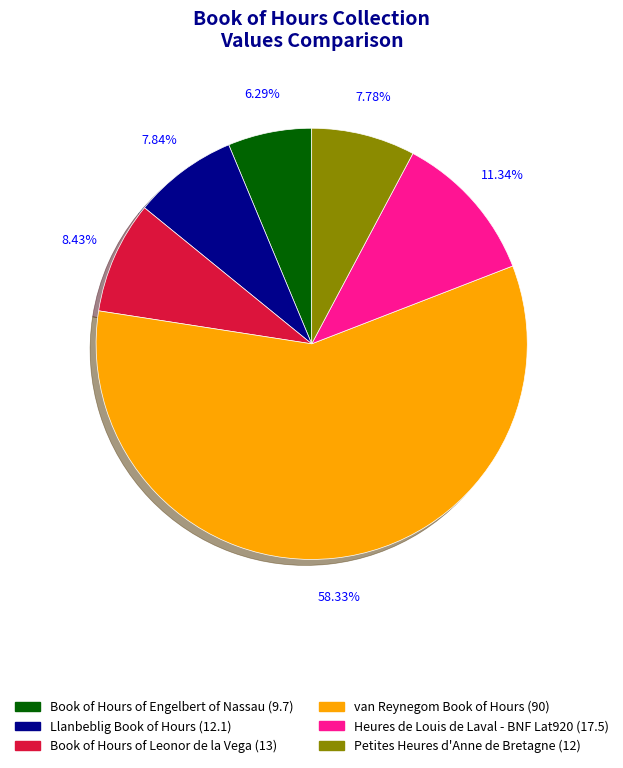

The Heures de Louis de Laval - BNF Lat920 slice represents 17% of the pie. True or false?

False